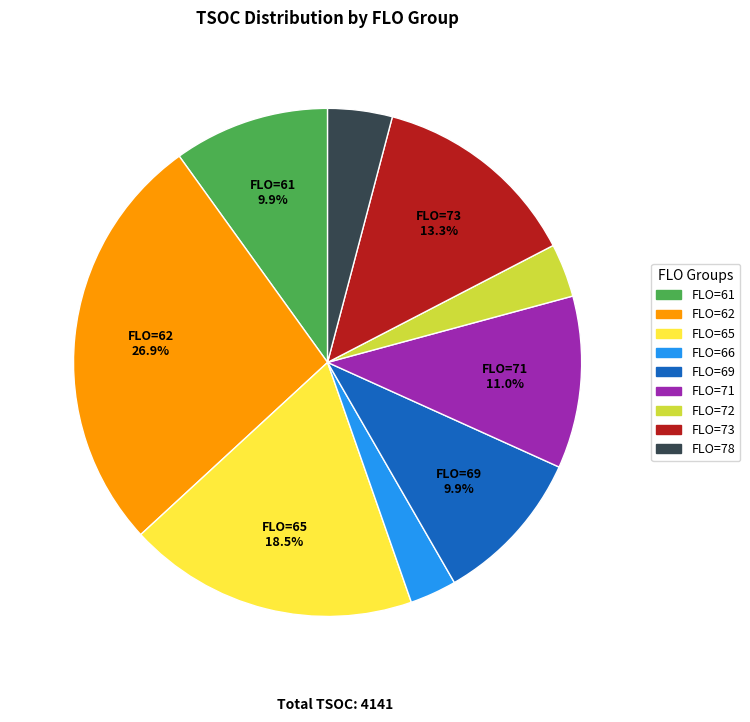

Does any single category account for the majority?

No